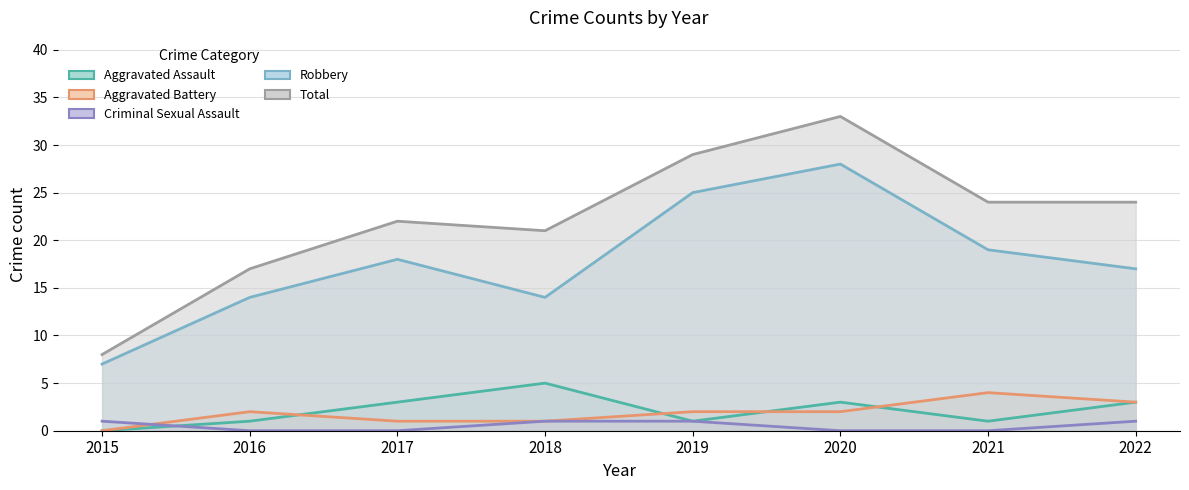

True or false: Criminal Sexual Assault and Aggravated Battery cross at least once.

True